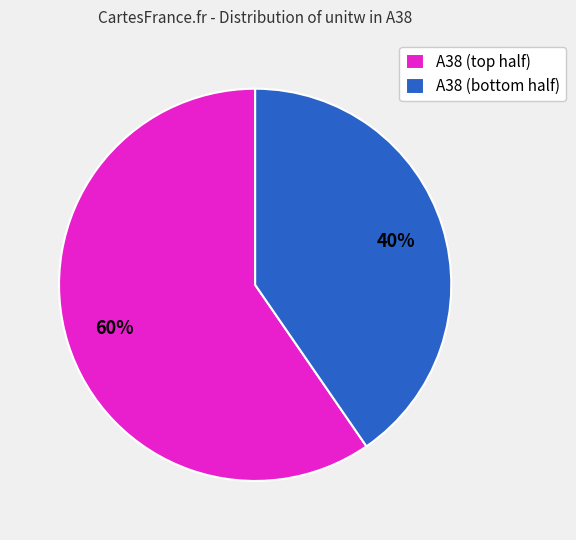

Count the number of slices in the pie.

2